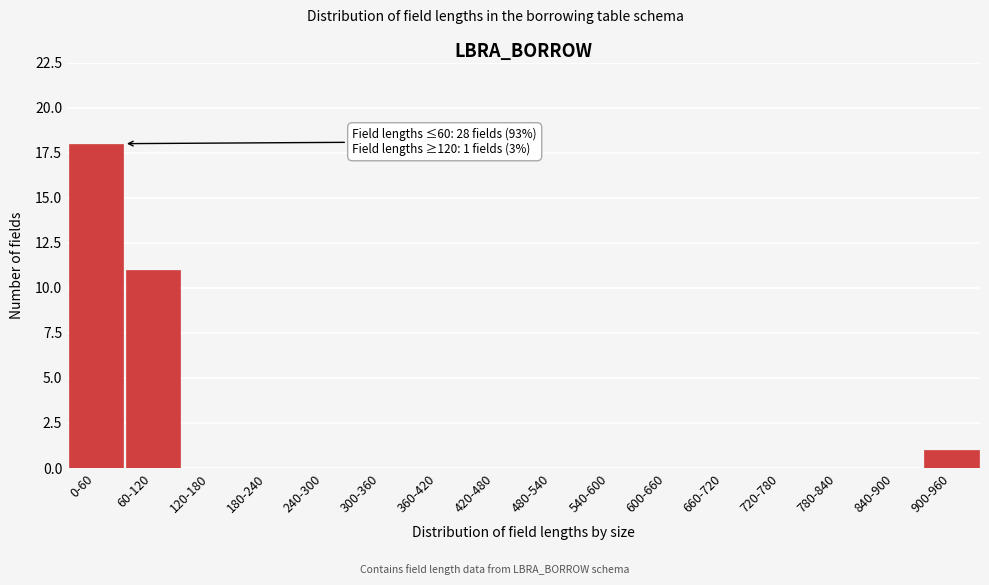

Reading left to right, what are all the values shown in this chart?

0-60=18	60-120=11	120-180=0	180-240=0	240-300=0	300-360=0	360-420=0	420-480=0	480-540=0	540-600=0	600-660=0	660-720=0	720-780=0	780-840=0	840-900=0	900-960=1